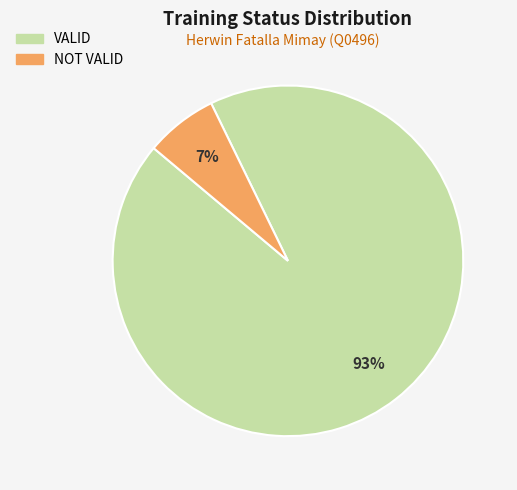

Count the number of slices in the pie.

2